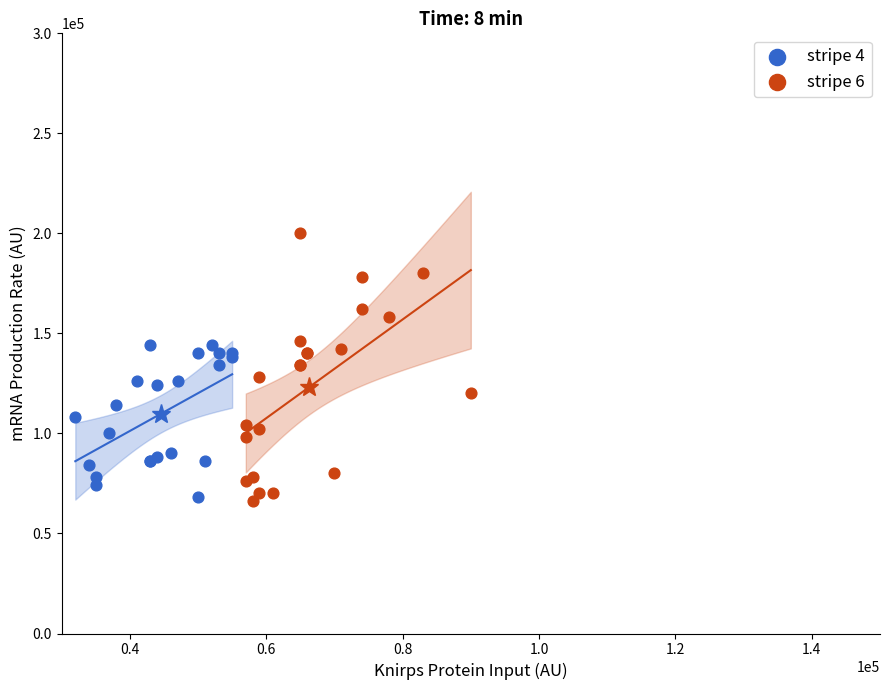

Which series reaches the maximum Y coordinate?

stripe 6